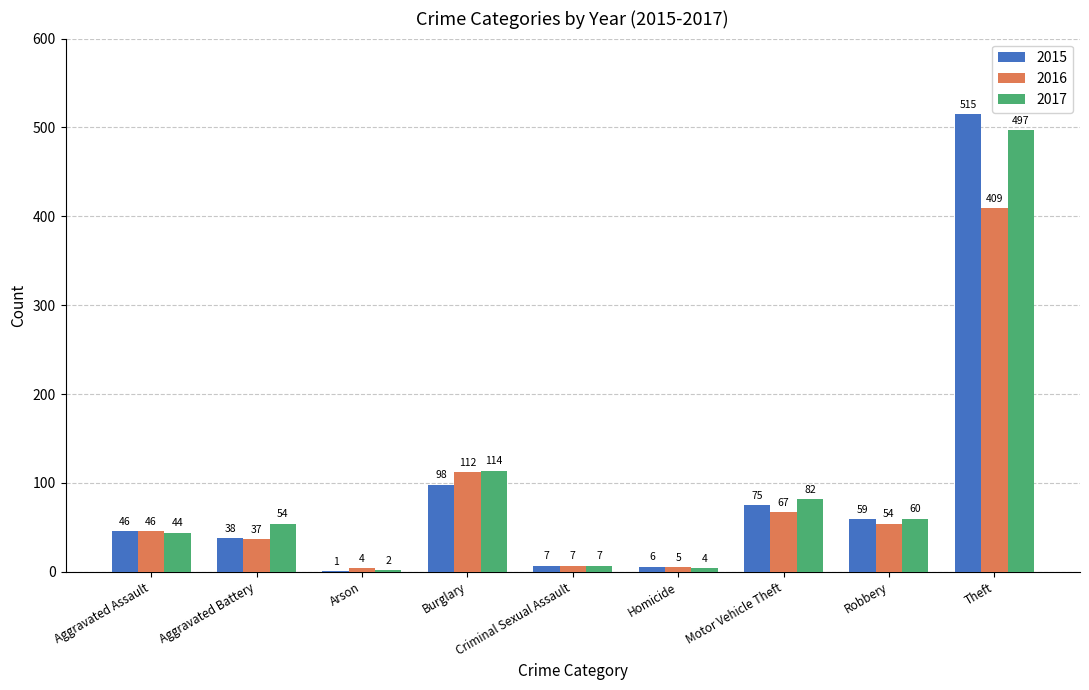

What is the spread (max minus min) of values at Arson?

3